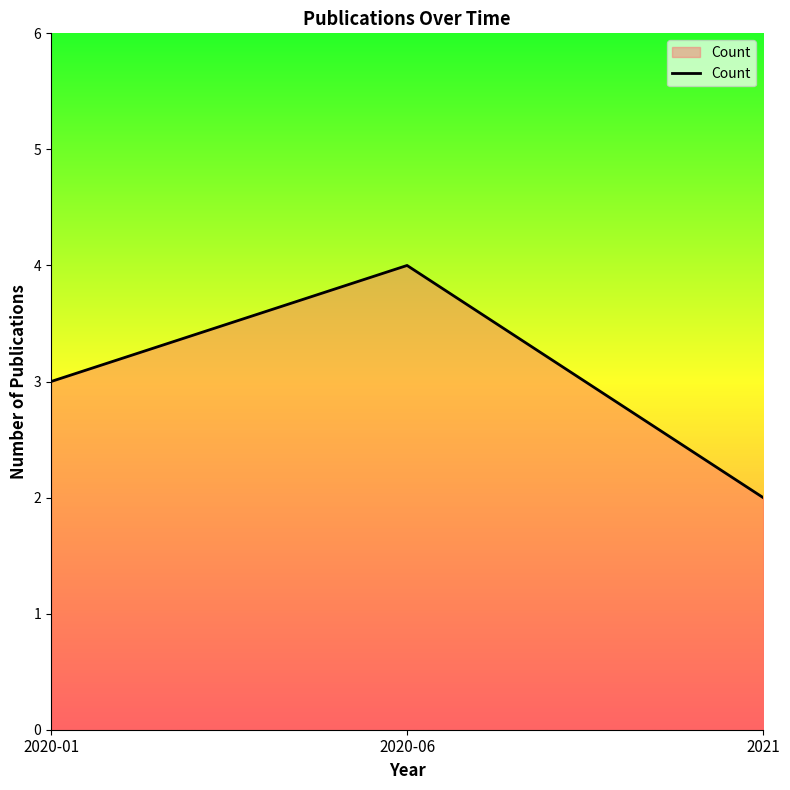

What is the average value?

3